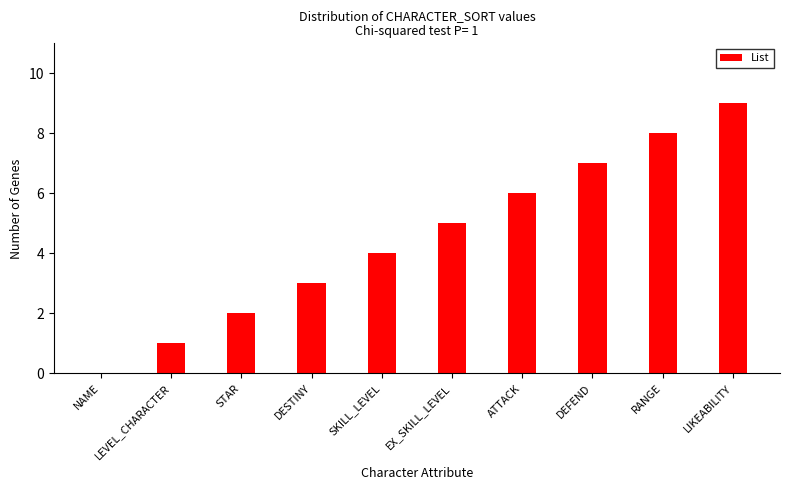

Reading left to right, what are all the values shown in this chart?

0	1	2	3	4	5	6	7	8	9